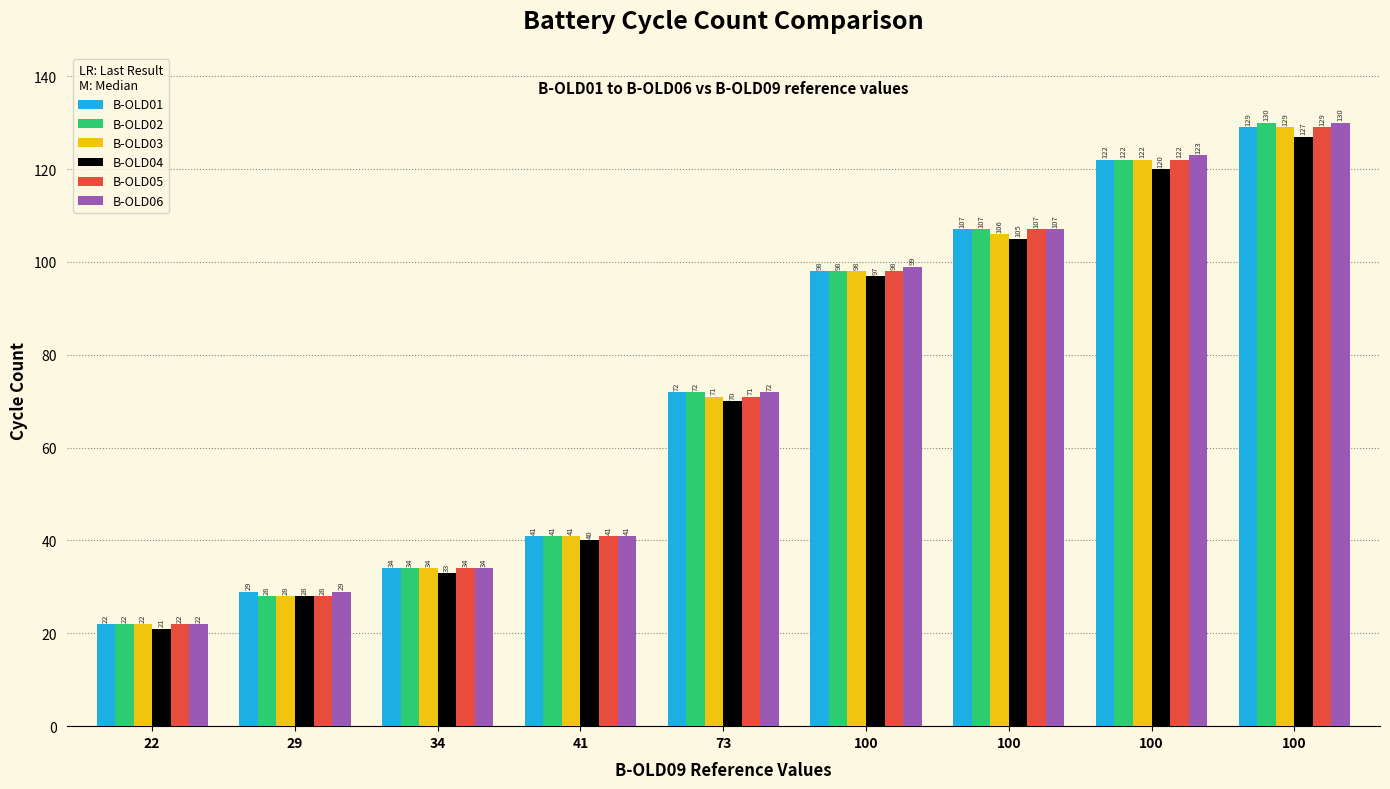

What is the maximum value for B-OLD06?

130